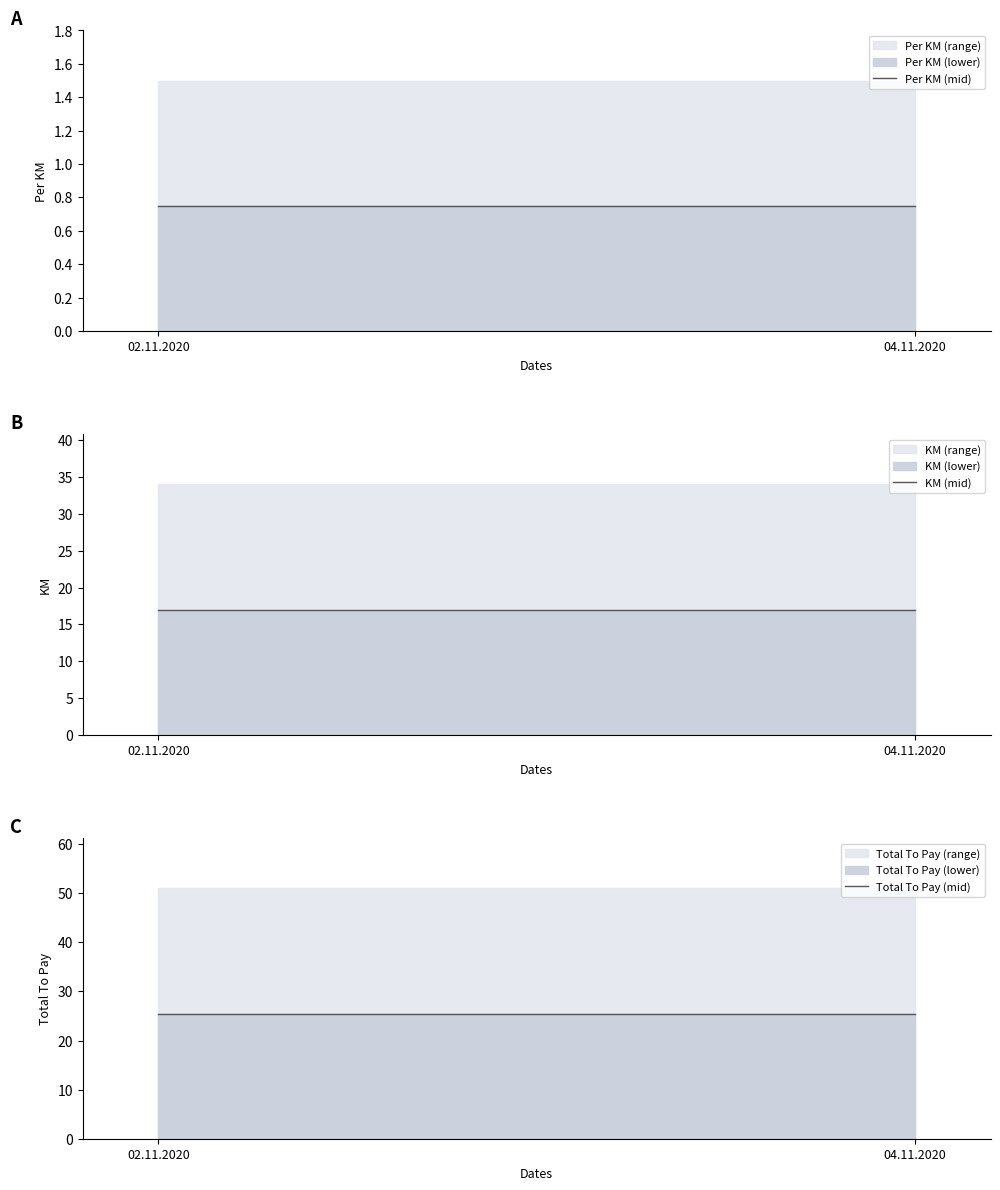

At which label is Total To Pay (mid) closest to 25?

02.11.2020